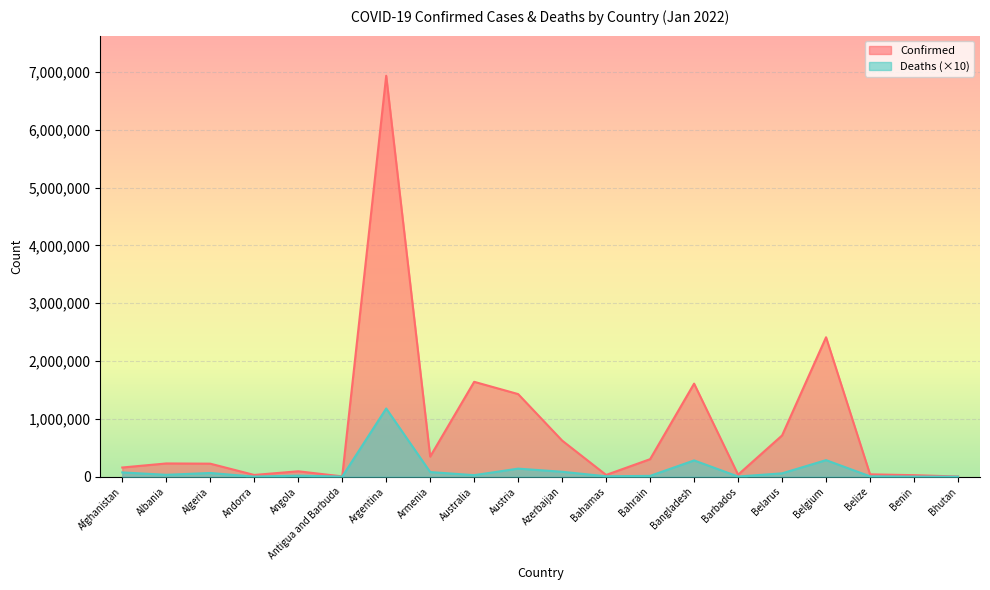

What is the difference between the Deaths values at Belarus and Armenia?

22260